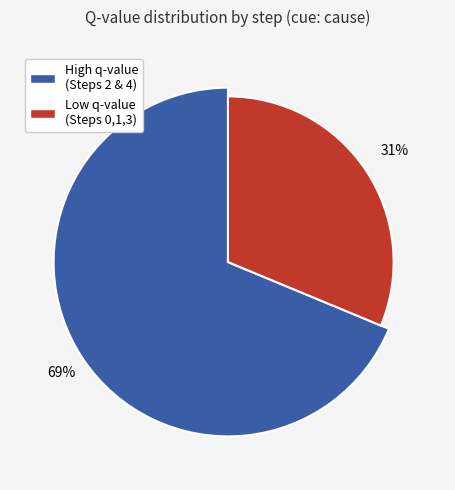

True or false: Step 0 accounts for 0% of the total.

True